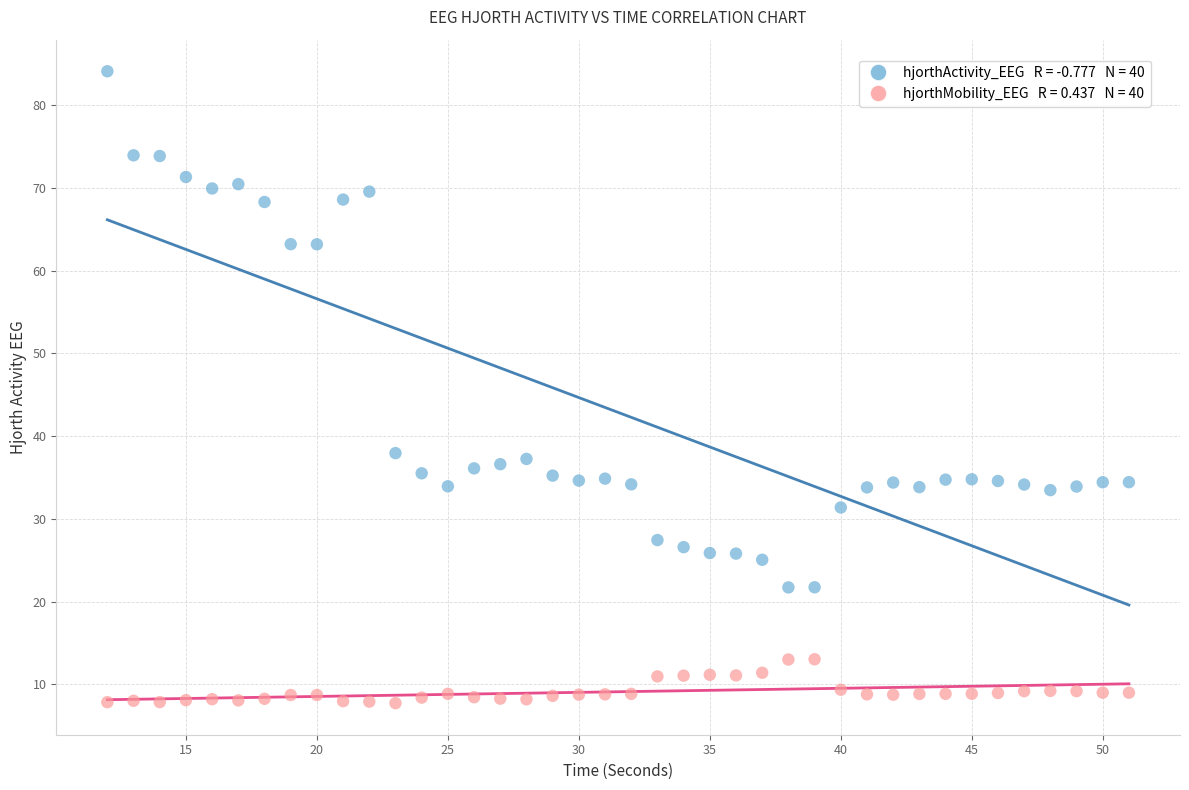

Across all data points, what is the range of X values (max minus min)?

39.0